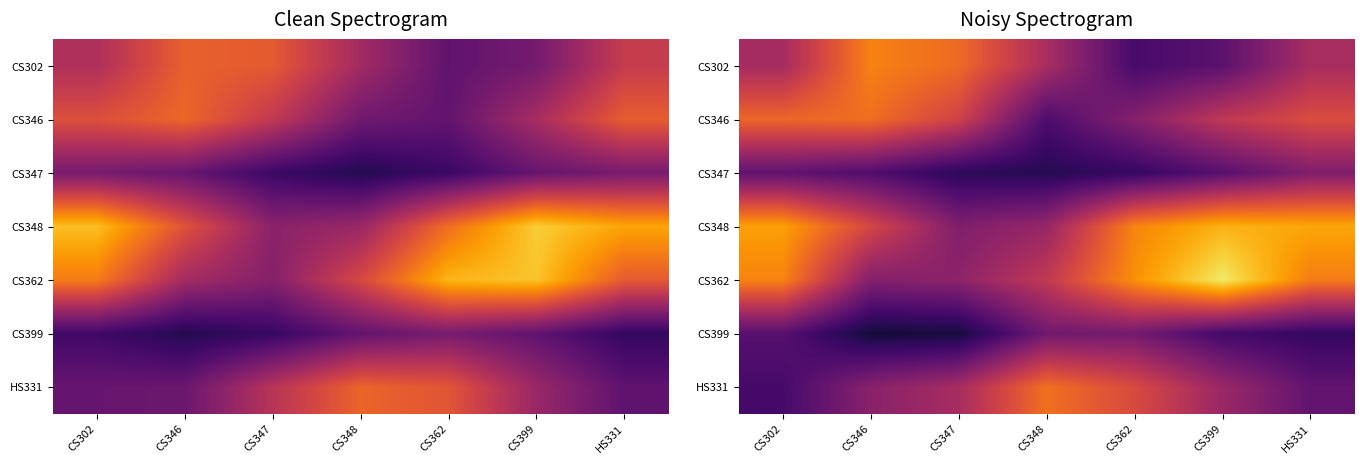

Rank the series by their maximum value, from highest to lowest.

CS362, CS348, CS302, HS331, CS346, CS347, CS399